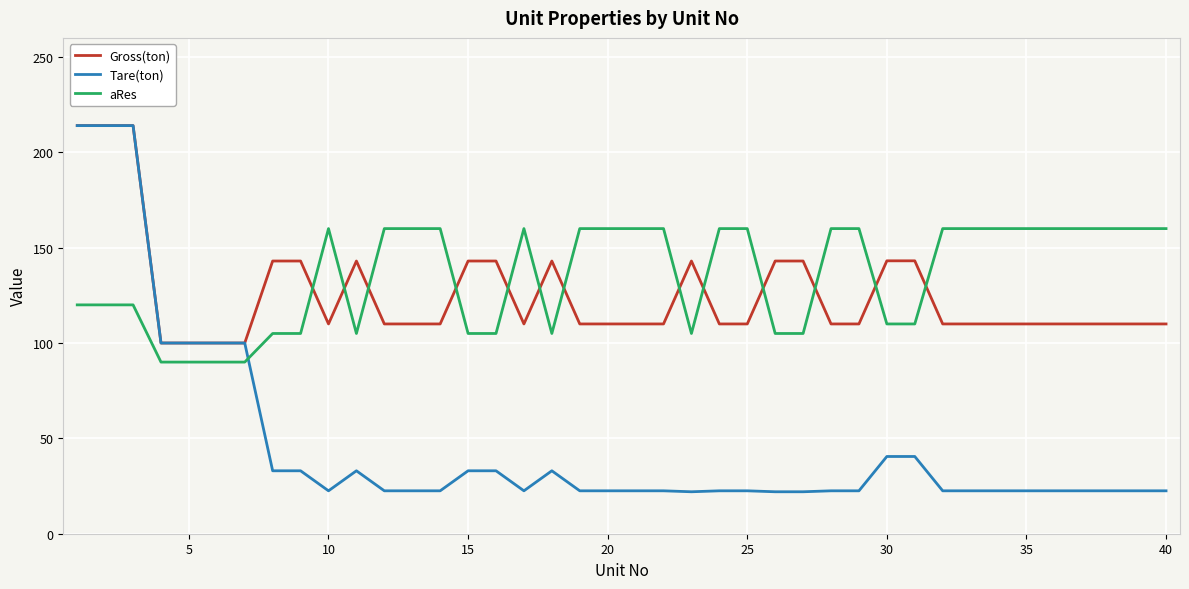

How many categories are shown in the chart?

40